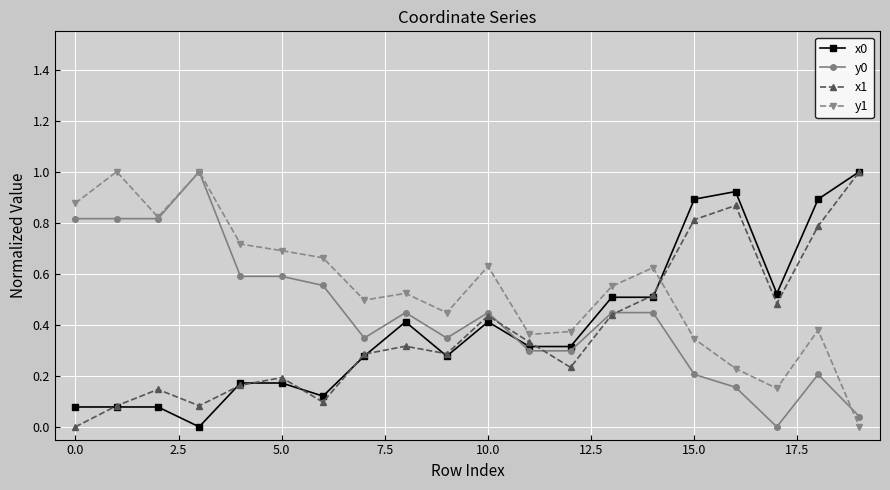

True or false: y1 has more than 1 points higher than both neighbors.

True